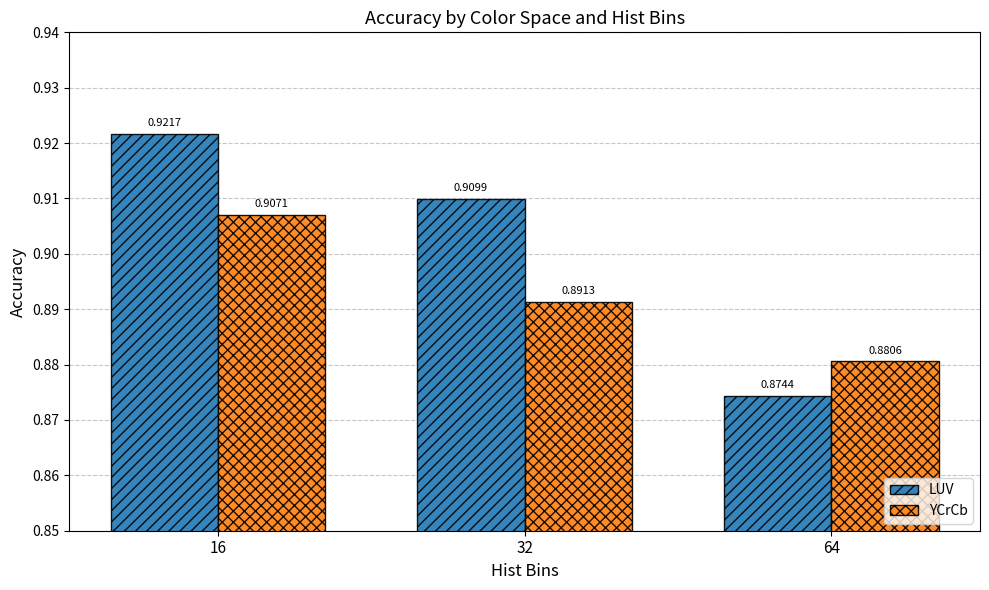

Which category has the highest value in the YCrCb series?

16